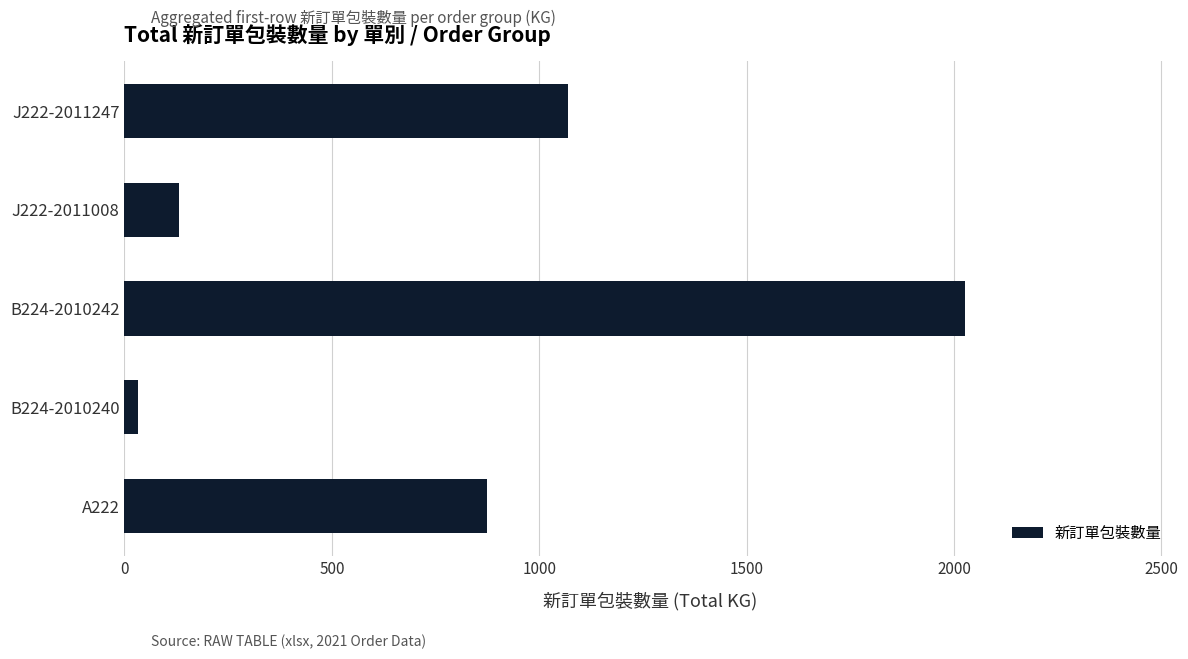

List the labels in order of value, smallest first.

B224-2010240, J222-2011008, A222, J222-2011247, B224-2010242